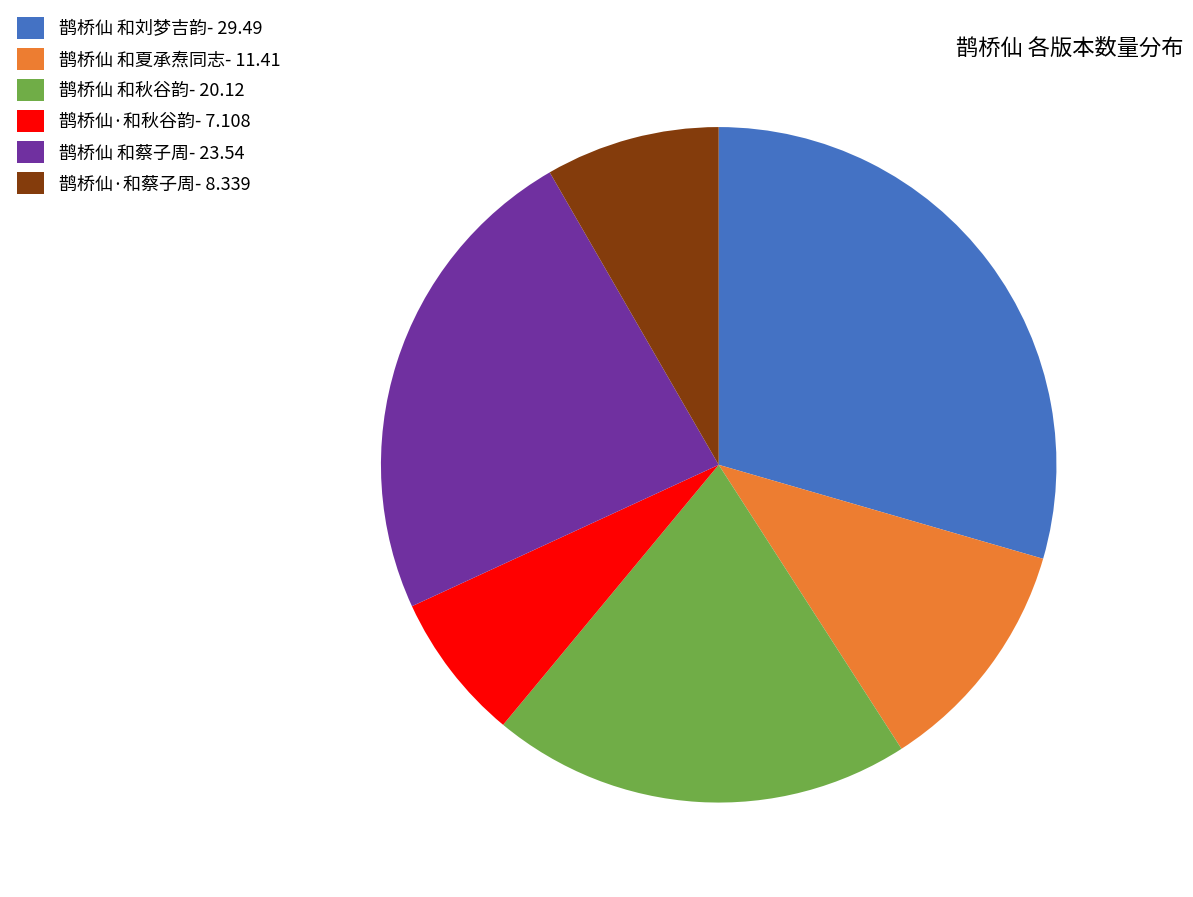

Is there a majority slice in this chart?

No